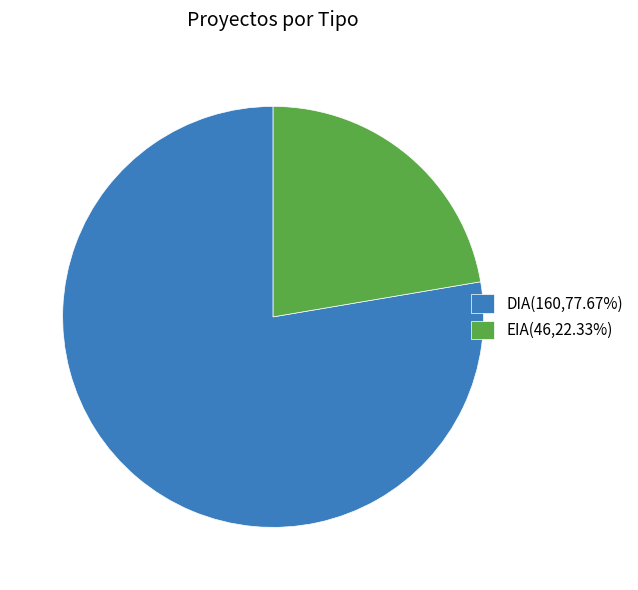

What is the largest slice in the pie chart?

DIA